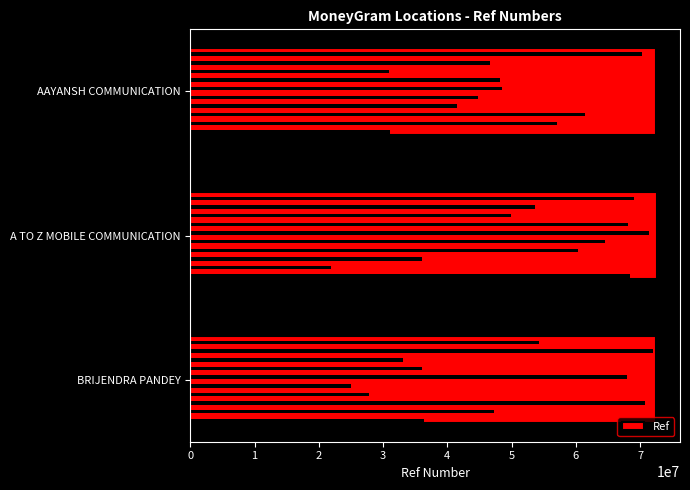

List the labels in order of value, largest first.

1, 2, 0